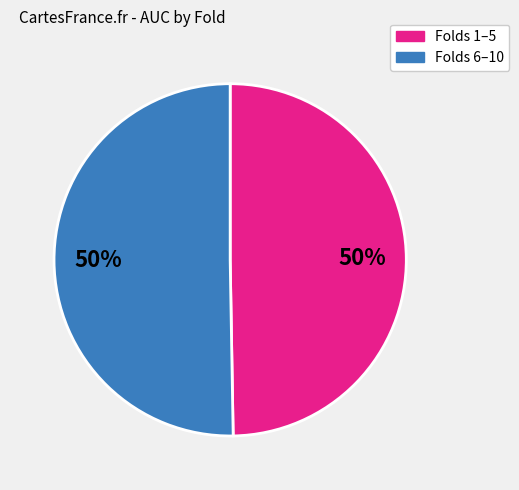

To the nearest percent, what is the average slice percentage?

50%